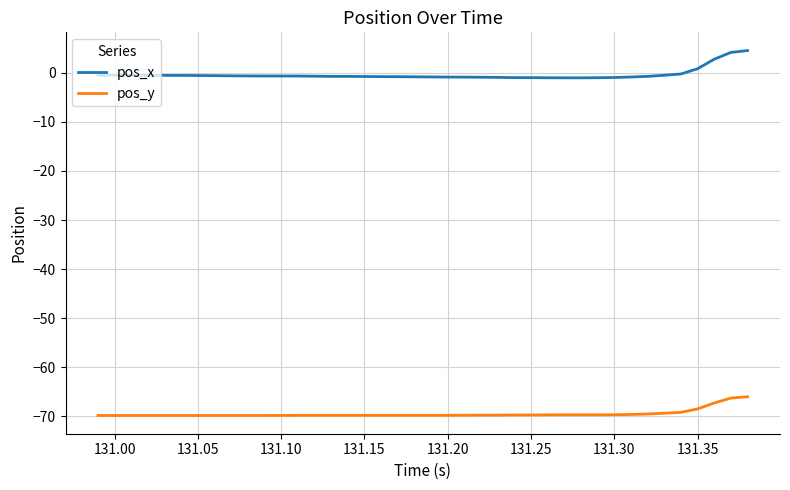

List the series in order of their overall mean, highest first.

pos_x, pos_y